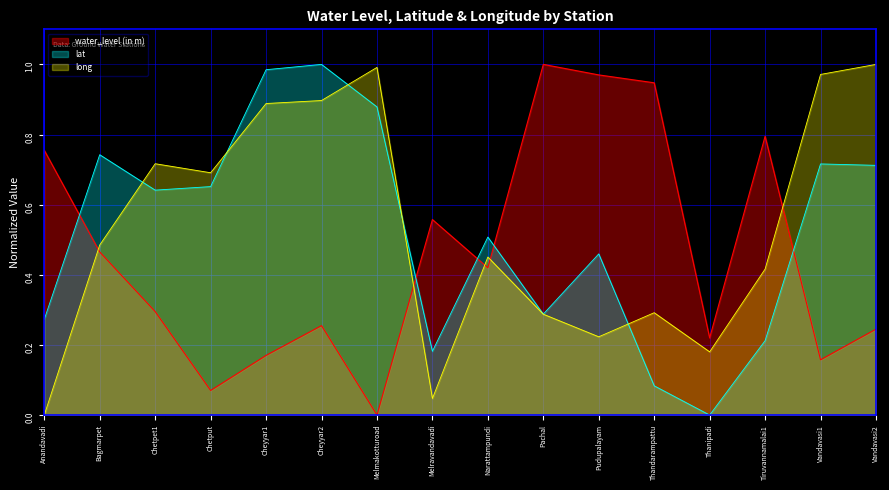

What is the total value across all series at Chetpet1?

1.7